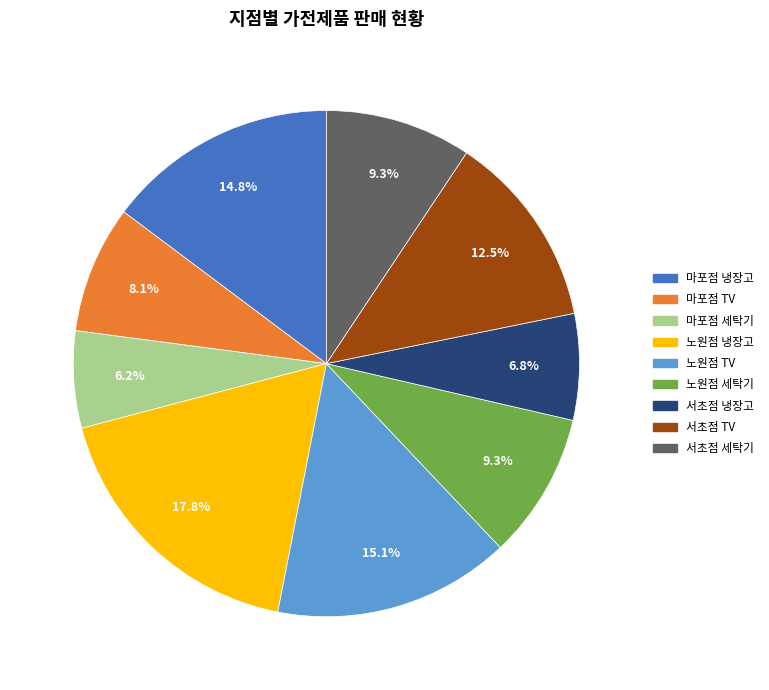

The 마포점 냉장고 slice represents 15% of the pie. True or false?

True